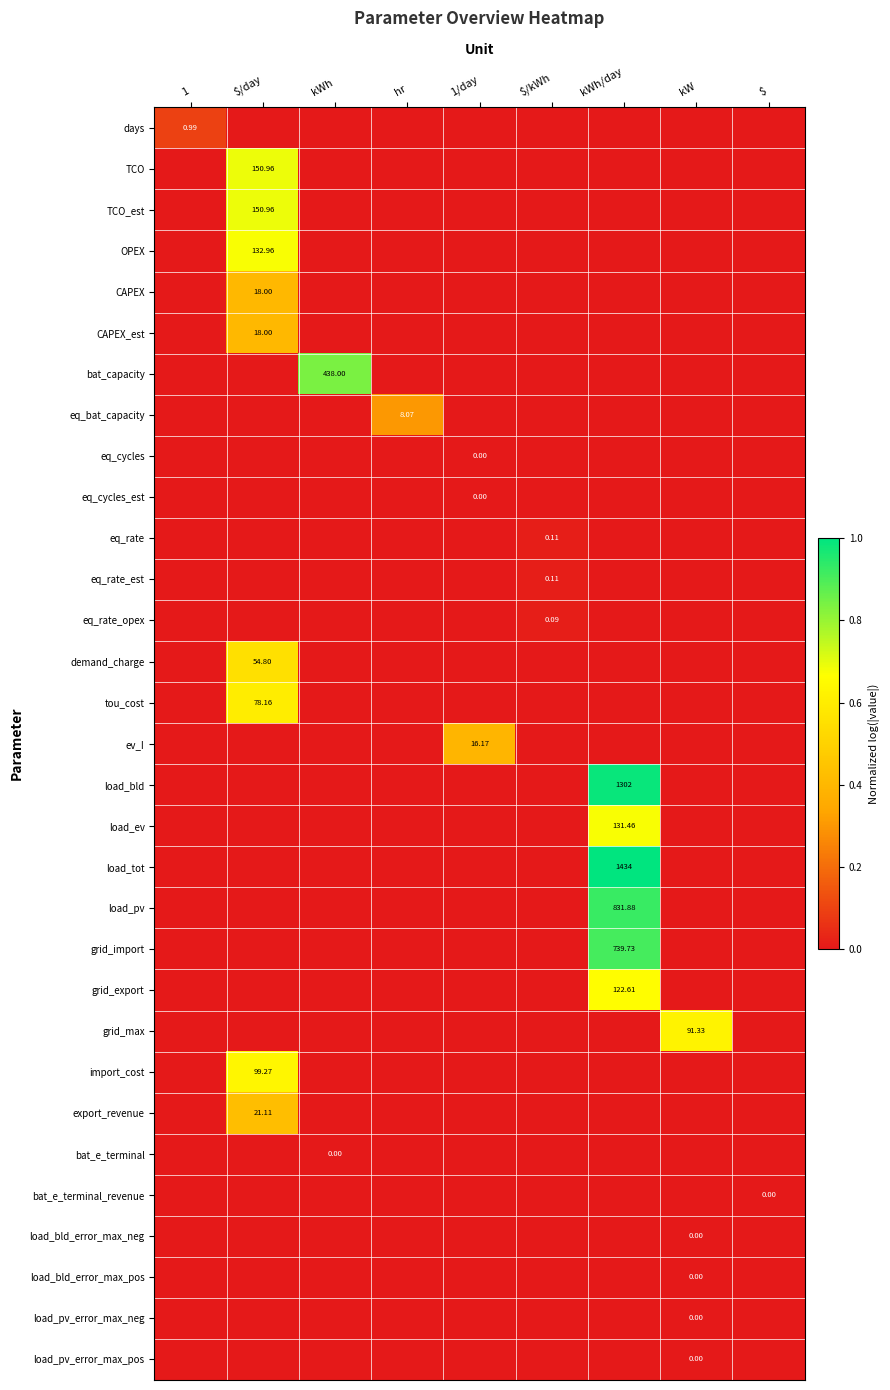

At which category does the chart reach its peak across all series?

kWh/day